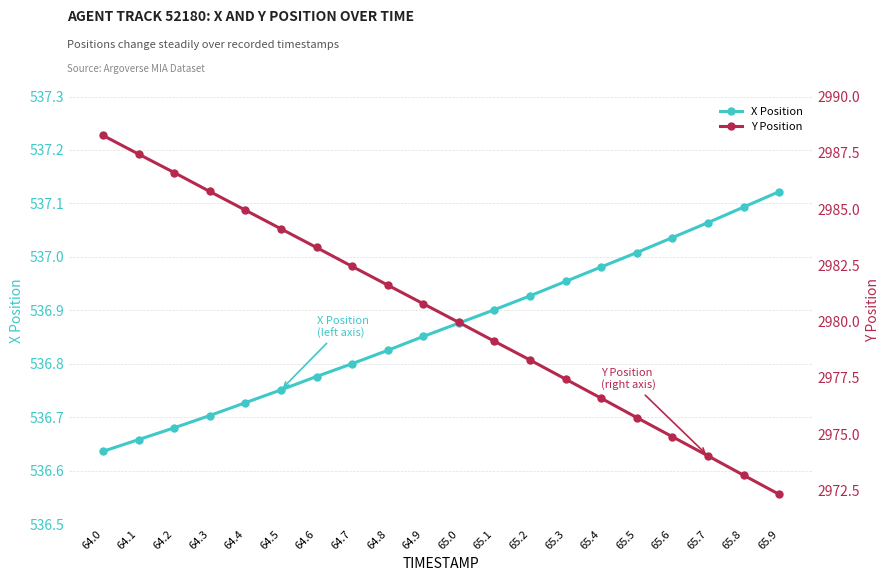

Where is X Position nearest to the value 536?

64.0